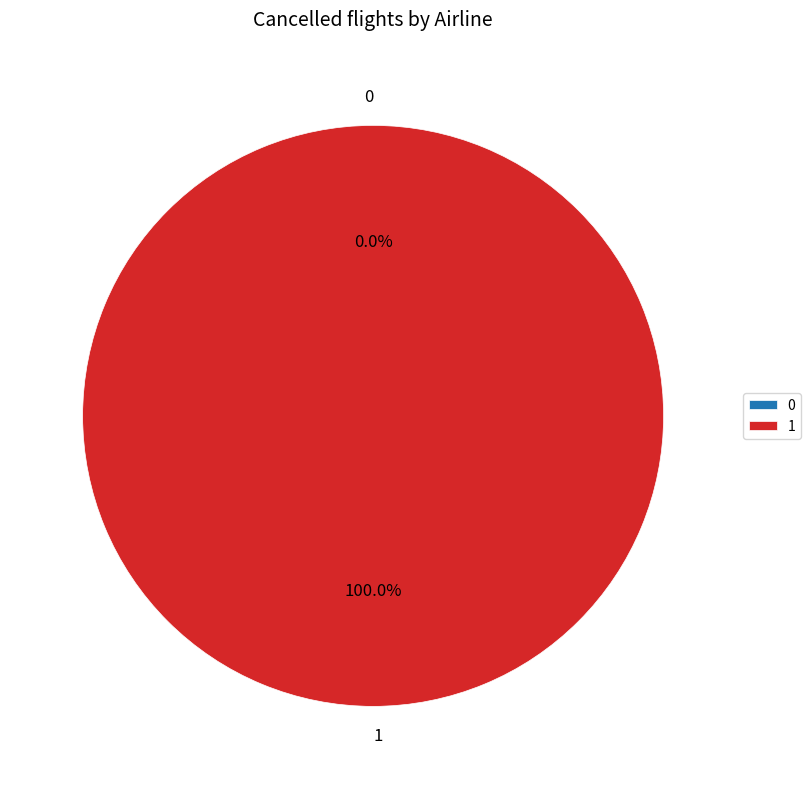

Rank the categories by value from lowest to highest.

0, 1